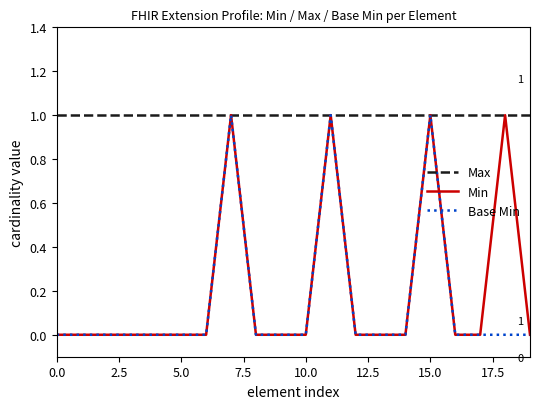

Does the chart have visible grid lines?

No